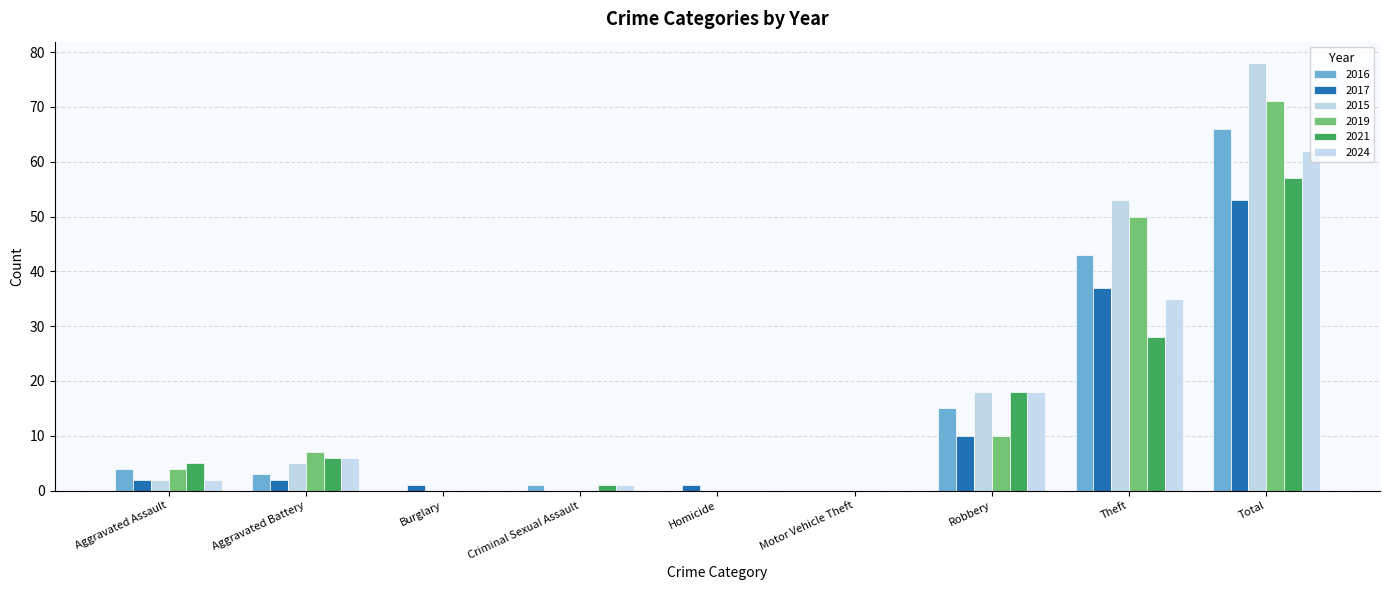

The value of 2017 at Total is 16. True or false?

False